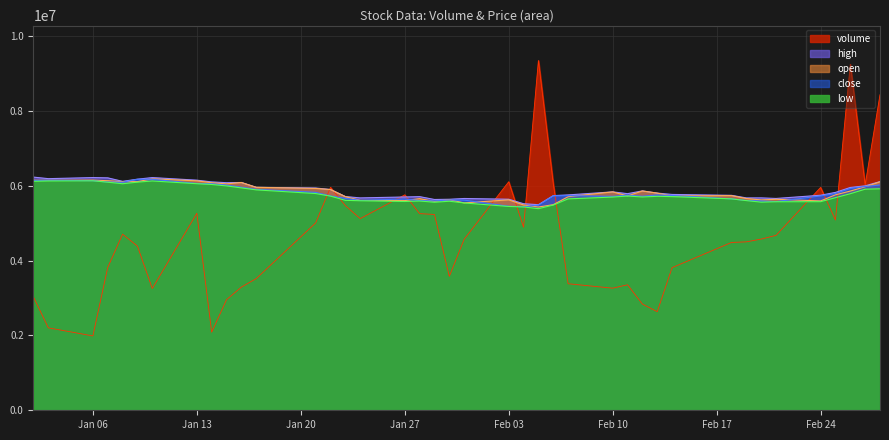

How many data points does each series have?

40